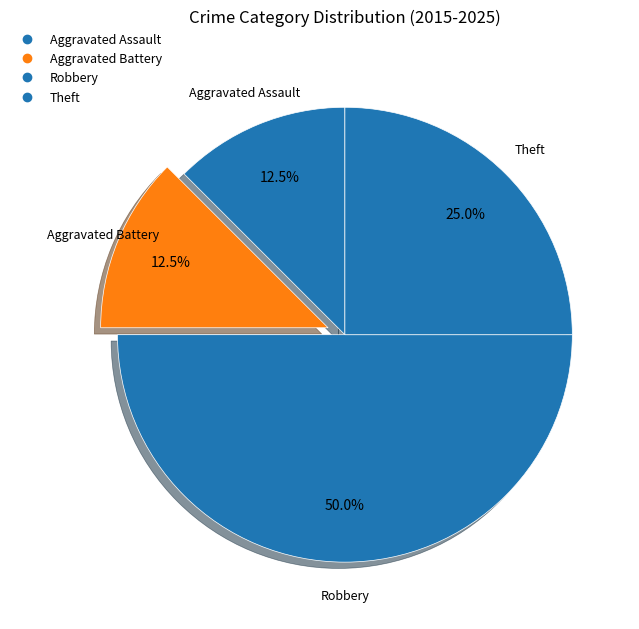

To the nearest percent, what is the difference between the Theft and Robbery slice percentages?

25%